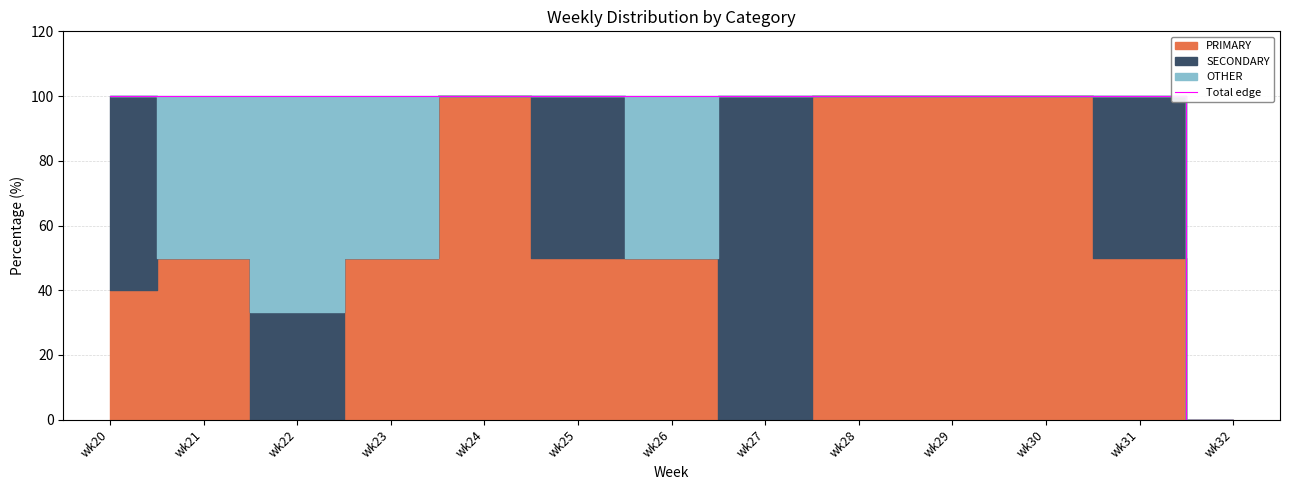

How many values are below 100?

1